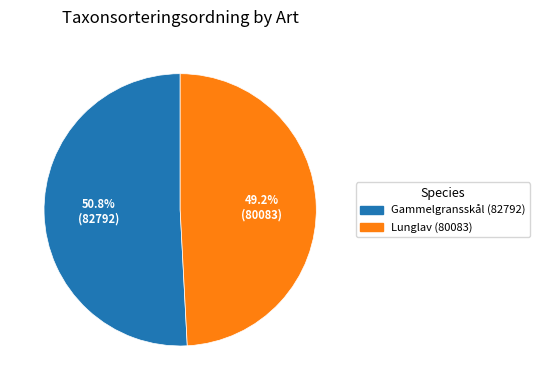

Which slice represents more than half of the pie?

Gammelgransskål (82792)